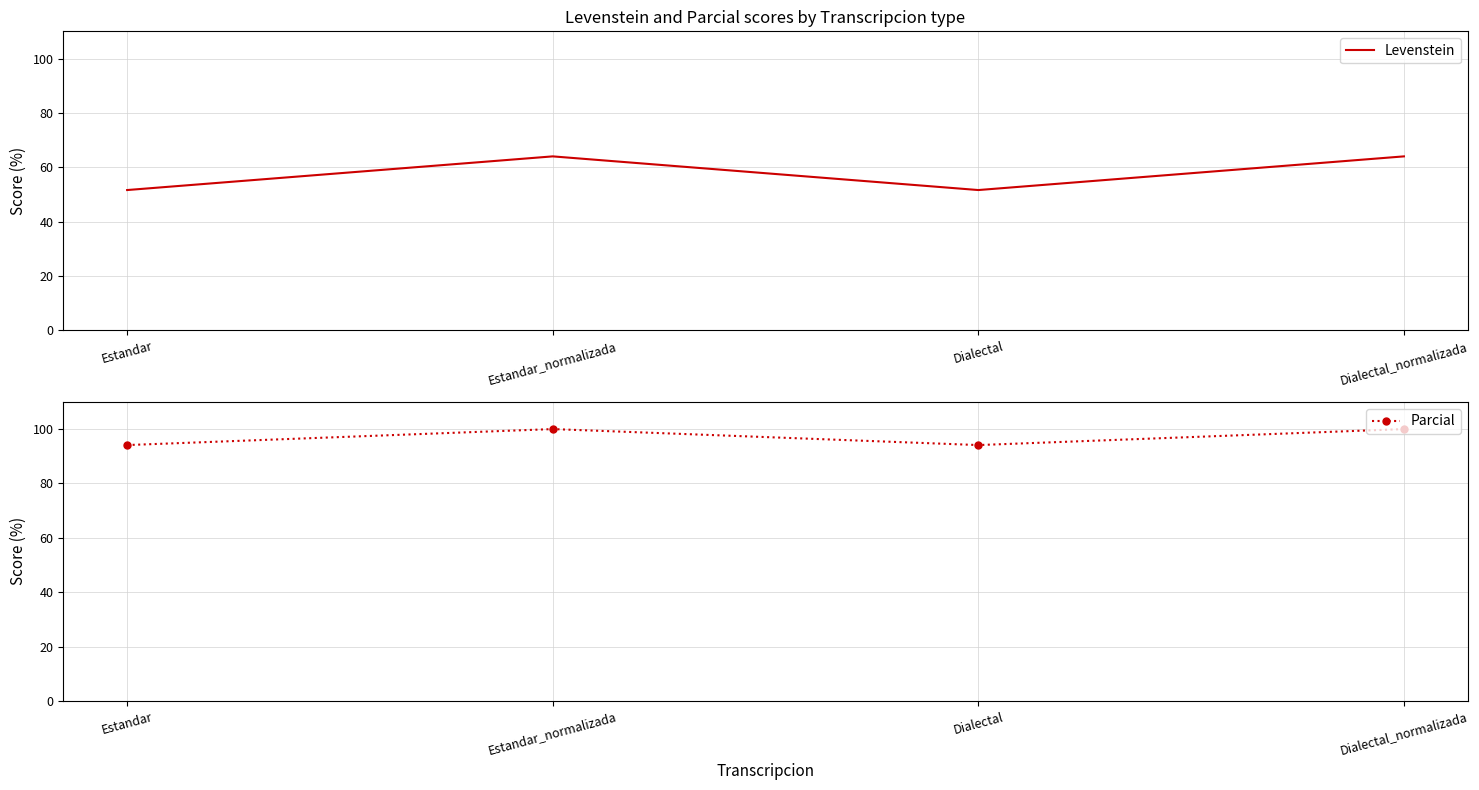

What is the label of the 3rd point from the left?

Dialectal